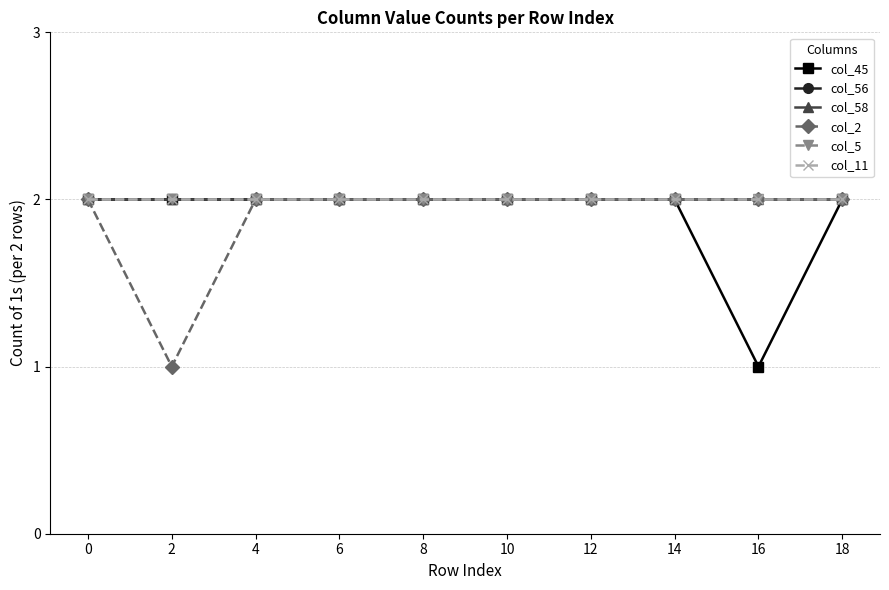

Is this an area chart (filled region under the line)?

No